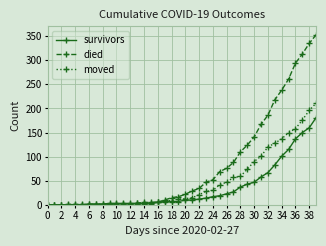

What is the highest value of the died series?

353